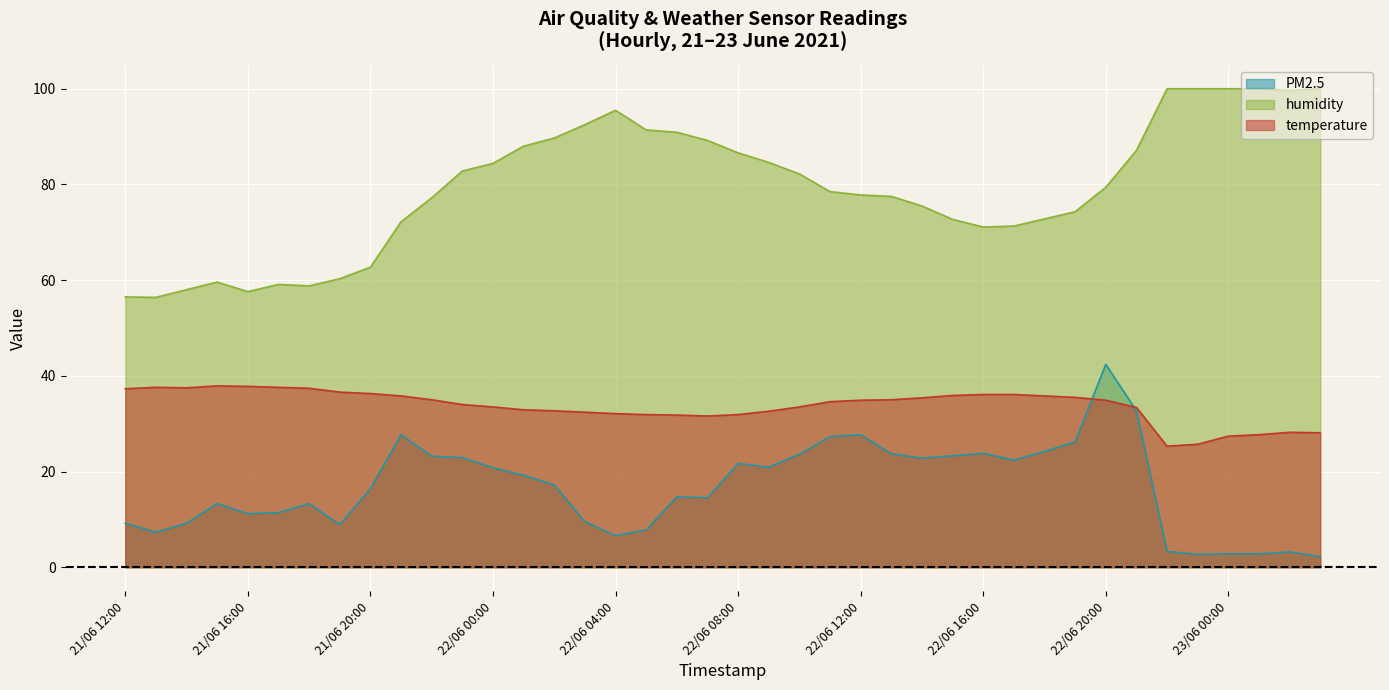

What is the value of the temperature point at the 38th from the left?

27.7